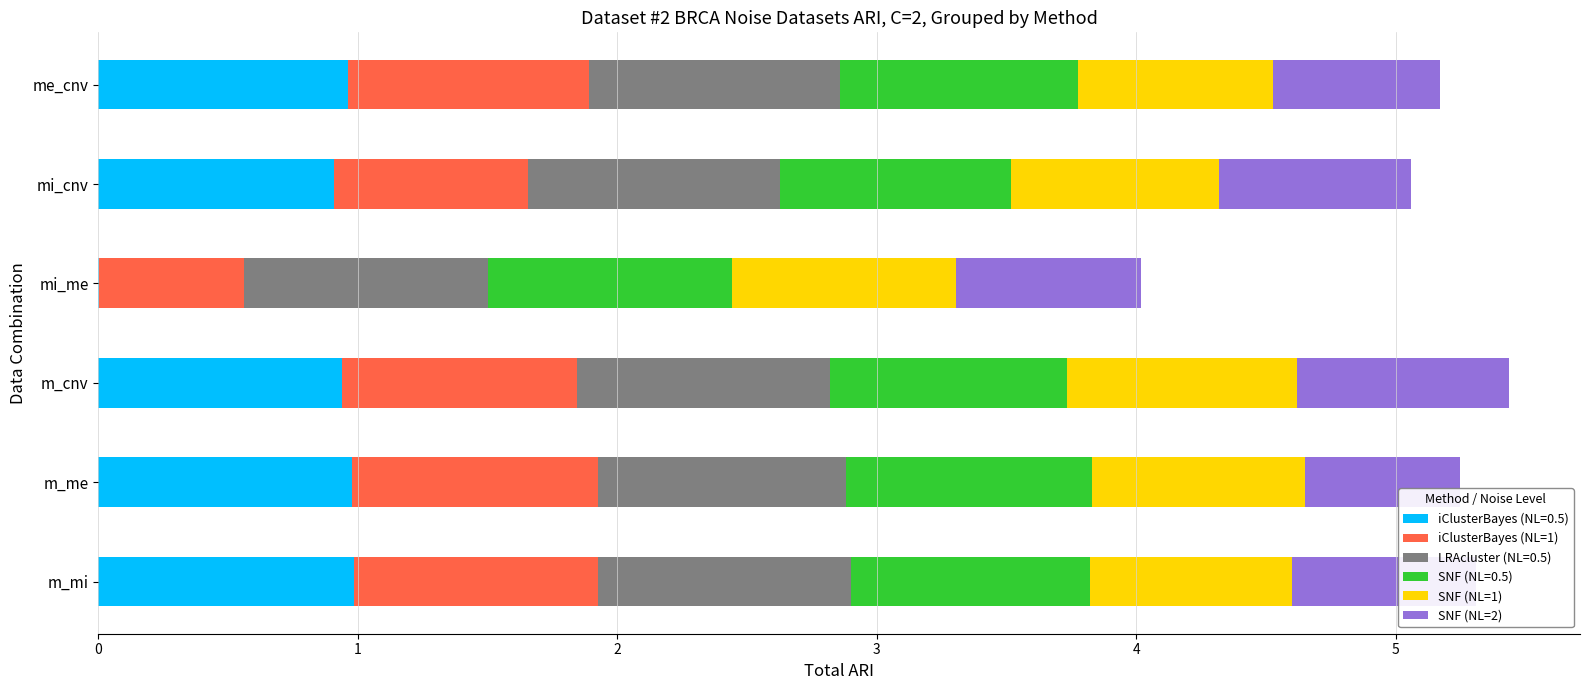

What is the total value across all series at m_me?

5.2